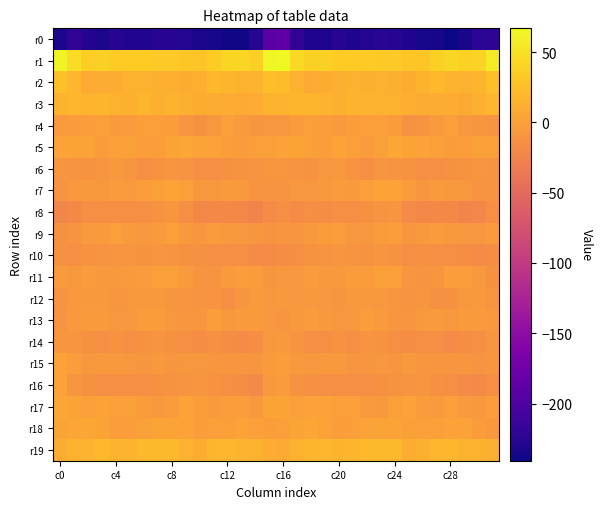

At which category does the chart reach its peak across all series?

c16